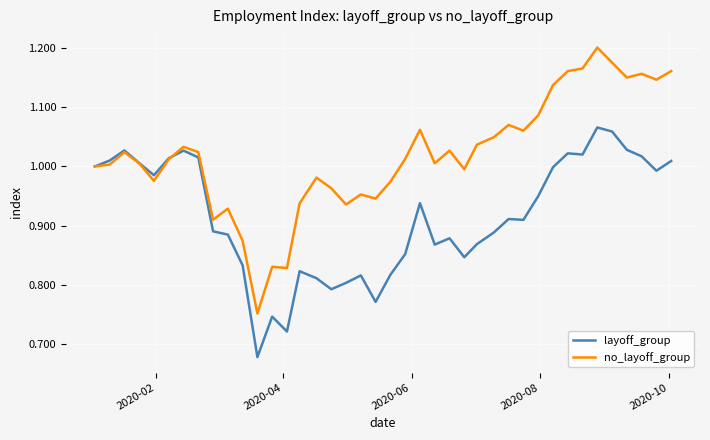

List the series in order of their peak value, highest first.

no_layoff_group, layoff_group